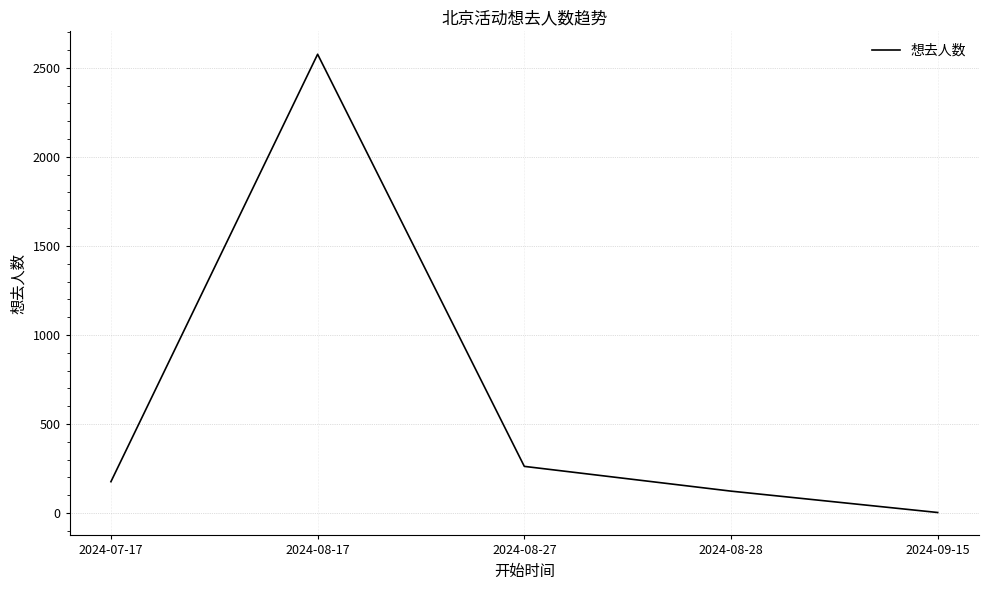

Where is the first local maximum?

2024-08-17